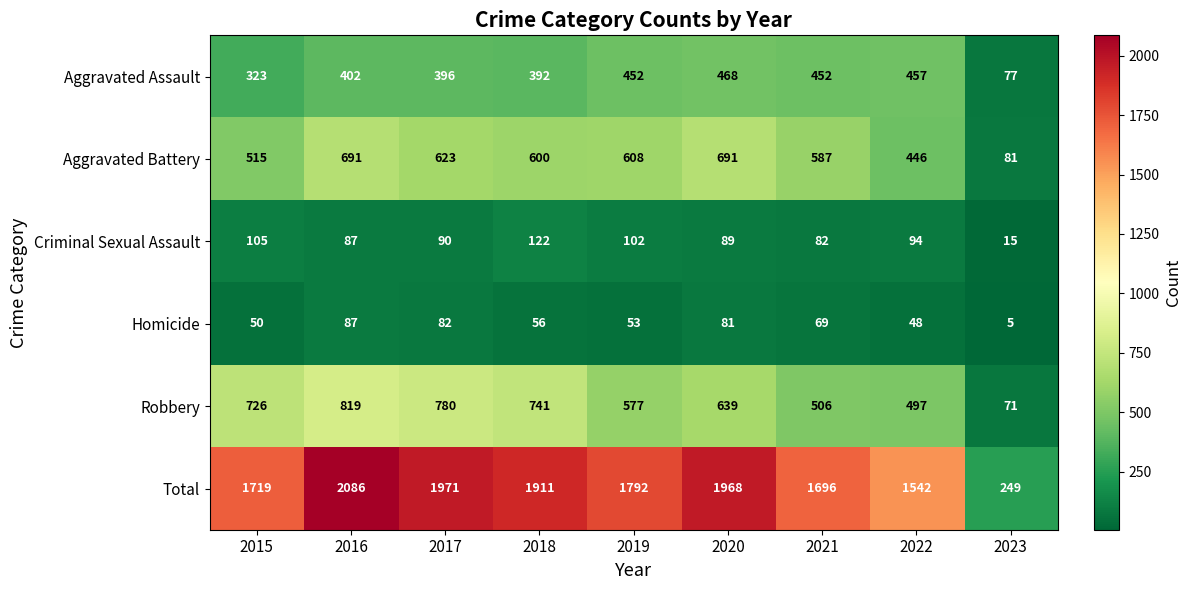

What is the approximate value of Aggravated Battery at 2018, to the nearest 10?

600